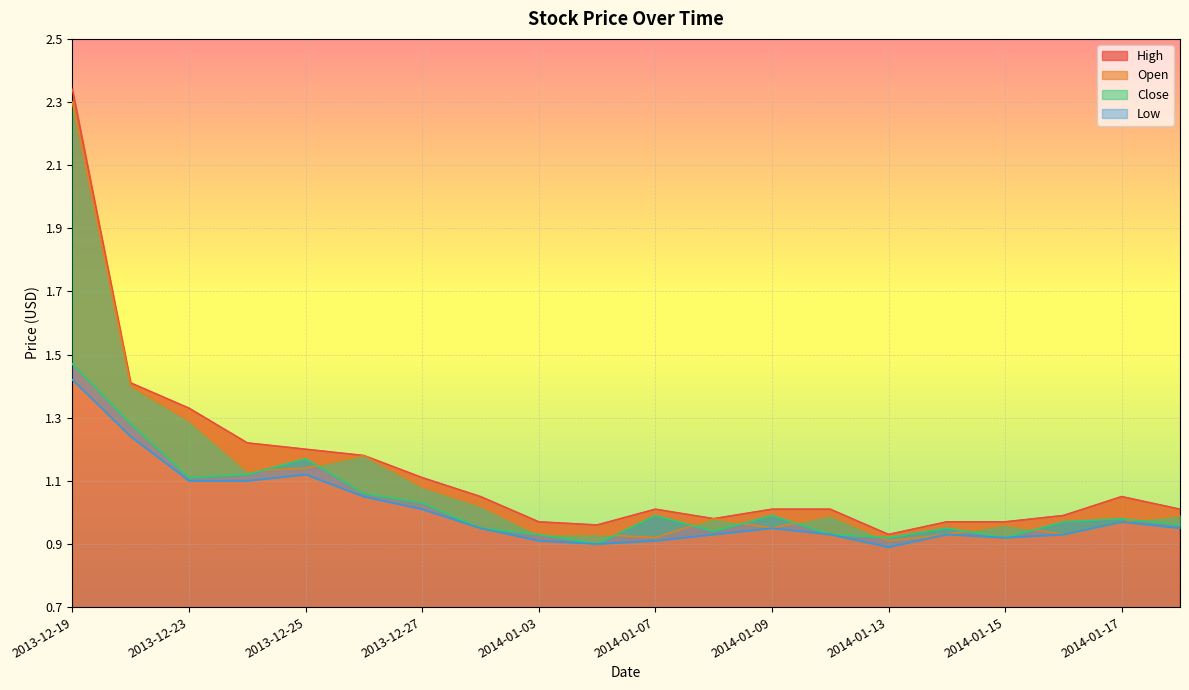

True or false: Close and Open cross at least once.

True